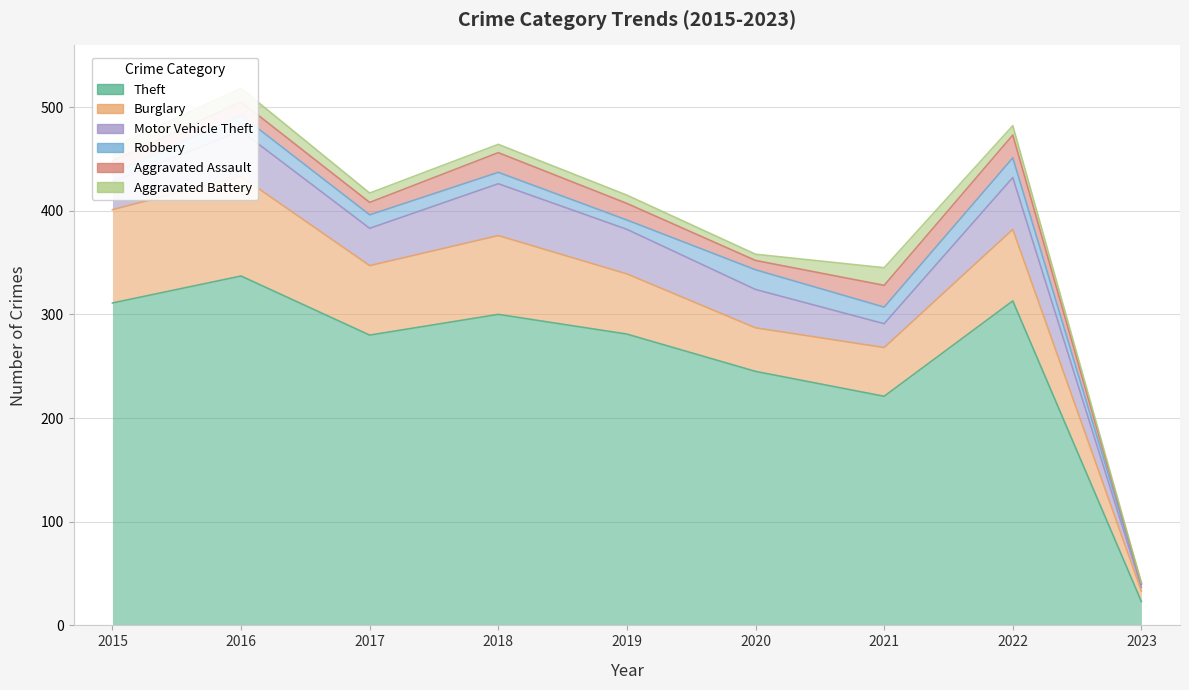

At which category does the chart reach its peak across all series?

2016